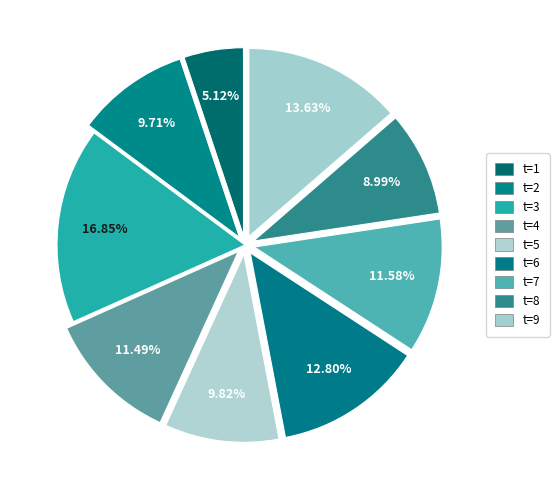

How many slices are in this pie chart?

9